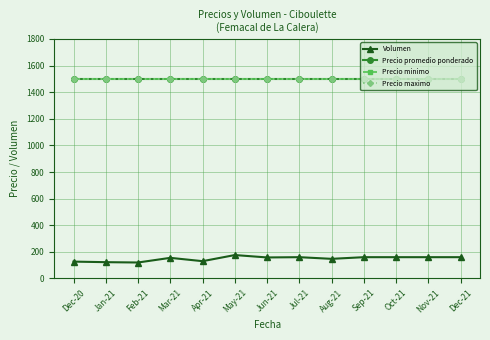

Does the chart have visible grid lines?

Yes